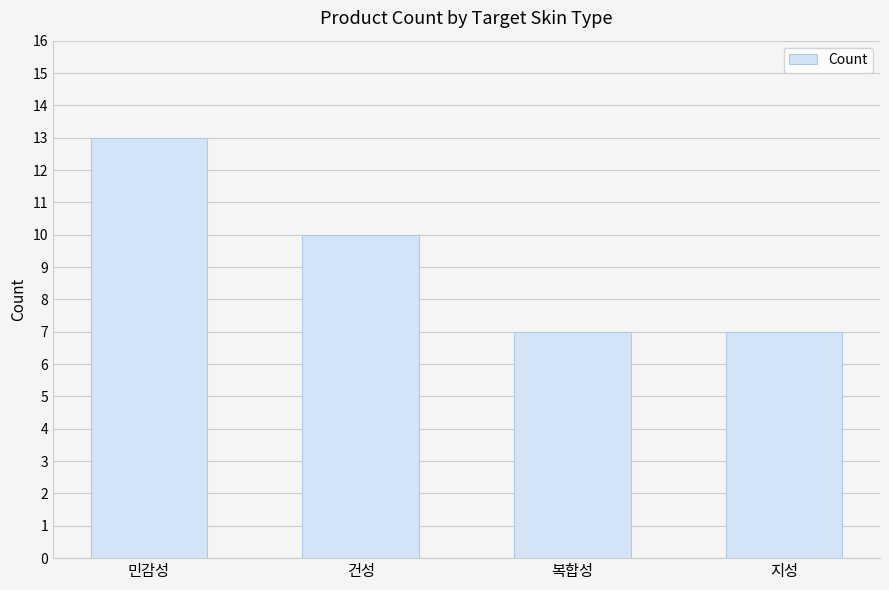

What is the smallest value displayed?

7